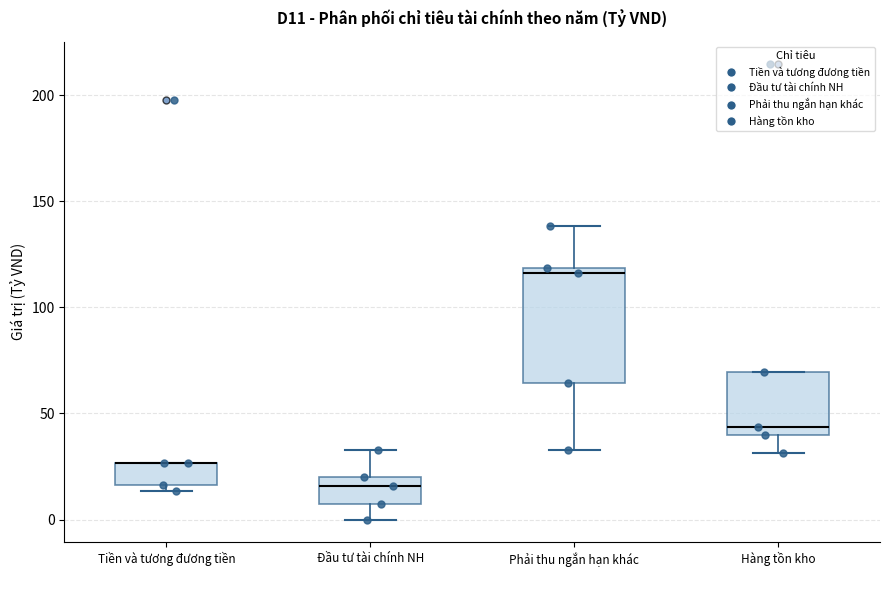

Comparing the boxes themselves (not the whiskers), which one is the tallest?

Phải thu ngắn hạn khác